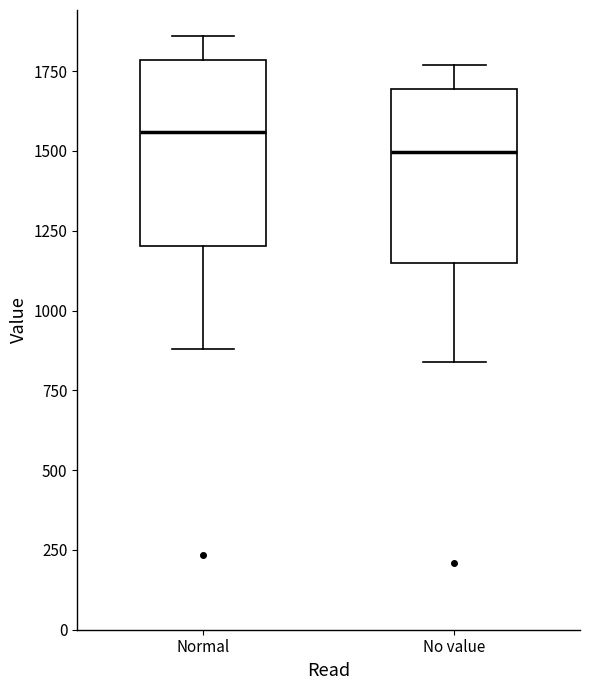

Reading left to right, transcribe this box plot: for each box, give where its median line is, the range the box spans, and where its two whiskers end, as read against the y-axis. The values are not printed on the chart, so give them approximately, as read against the axis.

Normal: median 1550, box 1200 to 1800, whiskers 900 to 1850
No value: median 1500, box 1150 to 1700, whiskers 850 to 1750